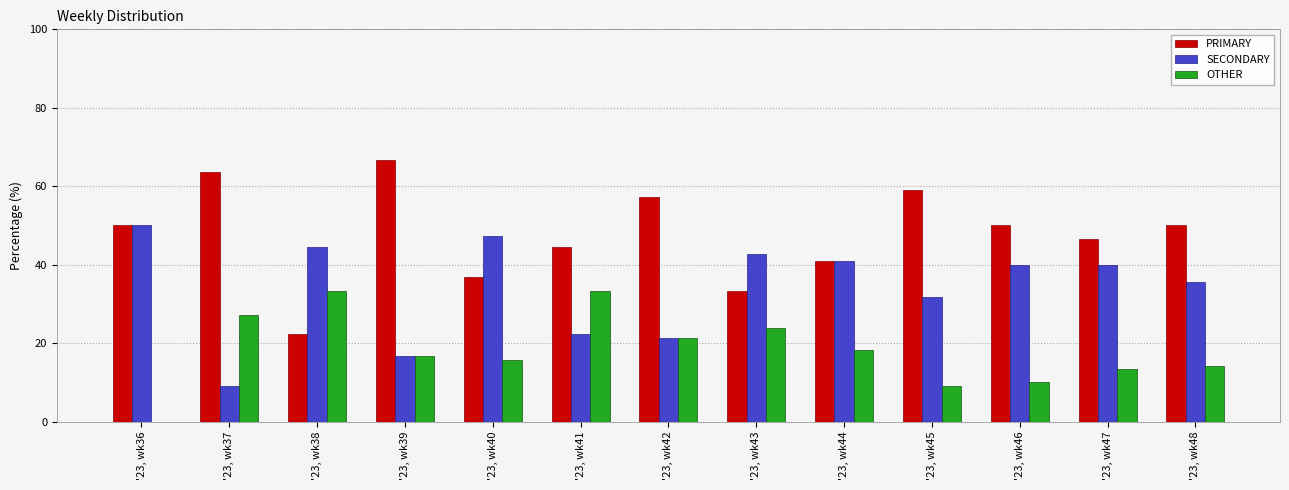

The OTHER series shows 17.7 at '23, wk46. True or false?

False